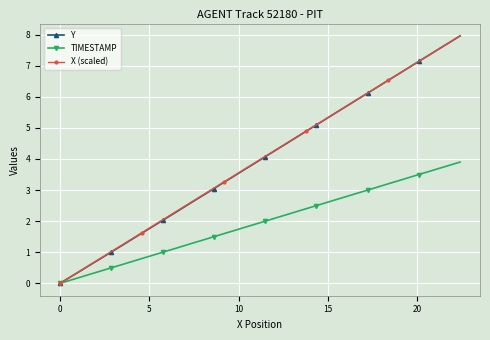

What is the value of the TIMESTAMP point at the 6th from the left?

0.5